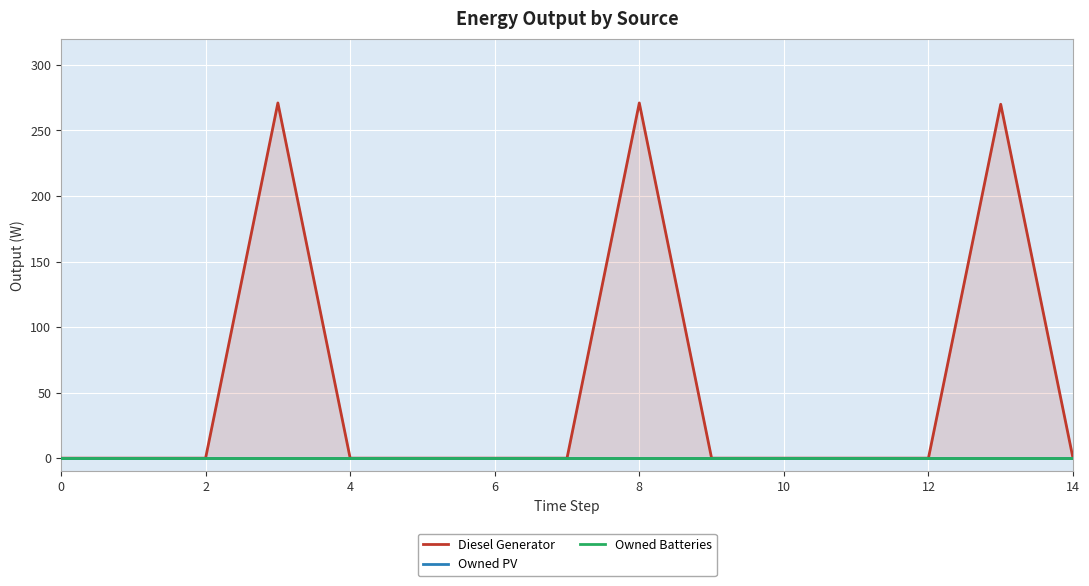

Reading left to right, list all the values displayed in this chart.

Diesel Generator: 0	0	0	271	0	0	0	0	271	0	0	0	0	270	0
Owned PV: 0	0	0	0	0	0	0	0	0	0	0	0	0	0	0
Owned Batteries: 0	0	0	0	0	0	0	0	0	0	0	0	0	0	0